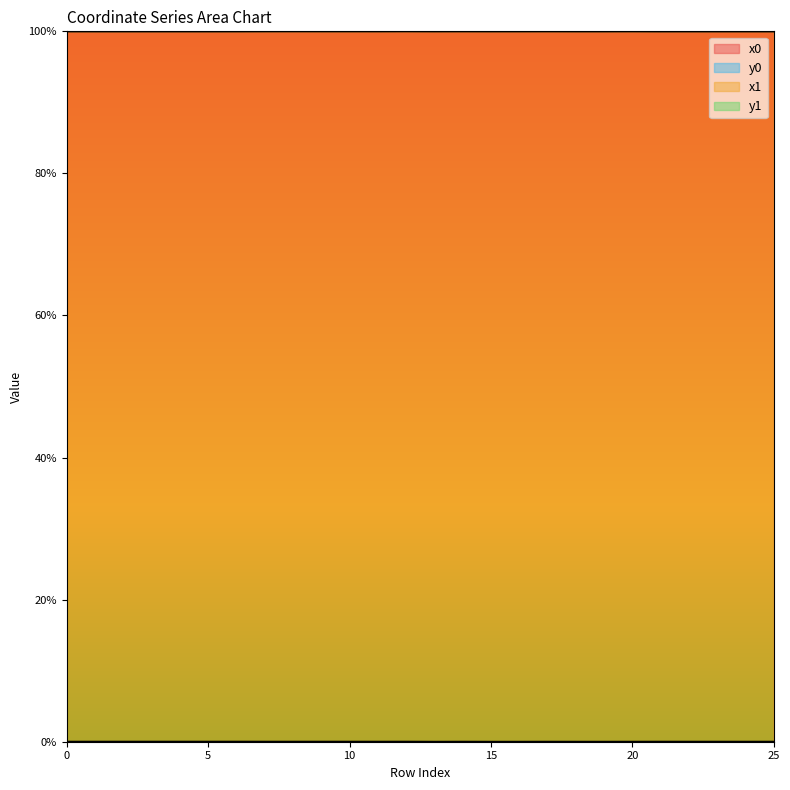

Is it true that x1 equals 0.4 at 14?

False